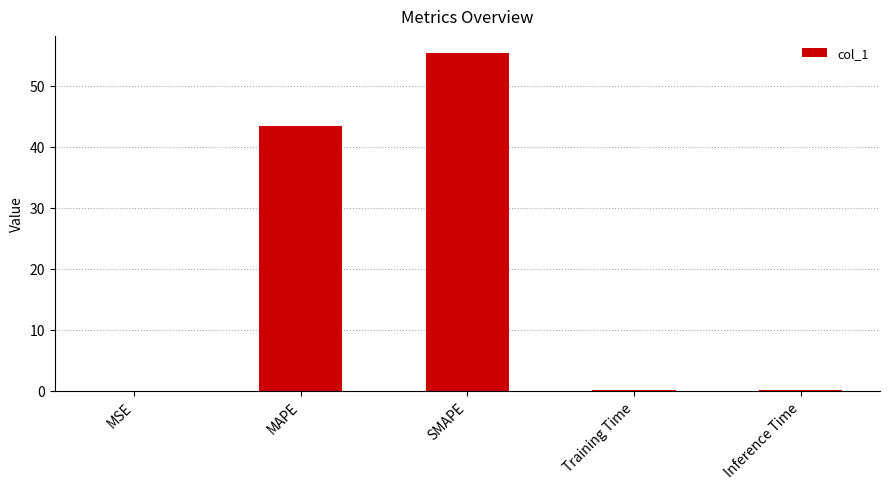

Are the bars horizontal?

No